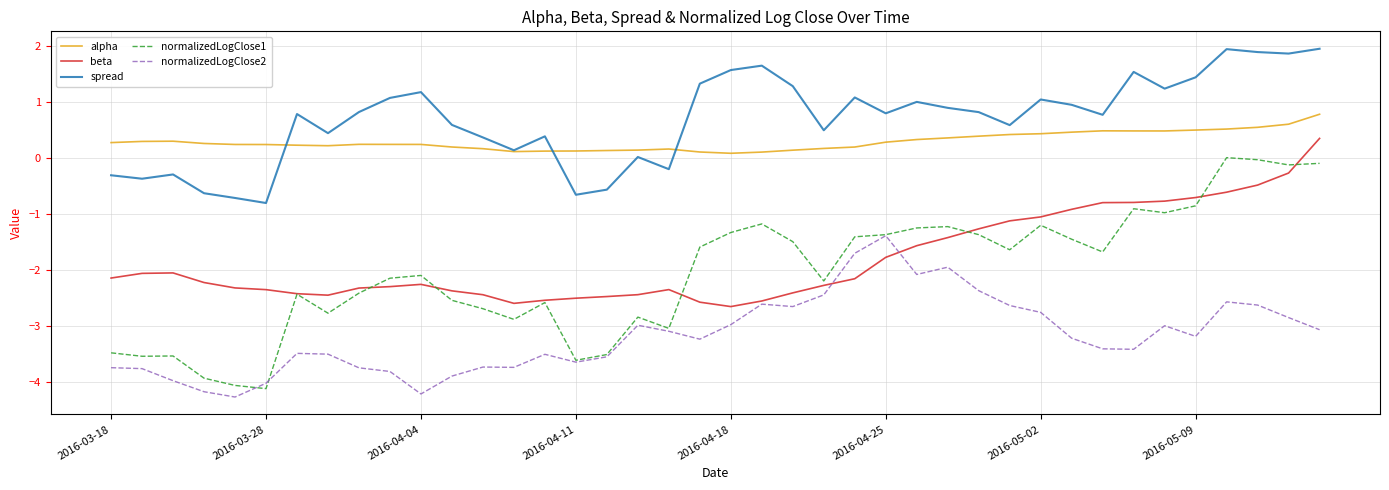

Which series has the widest spread of values?

normalizedLogClose1